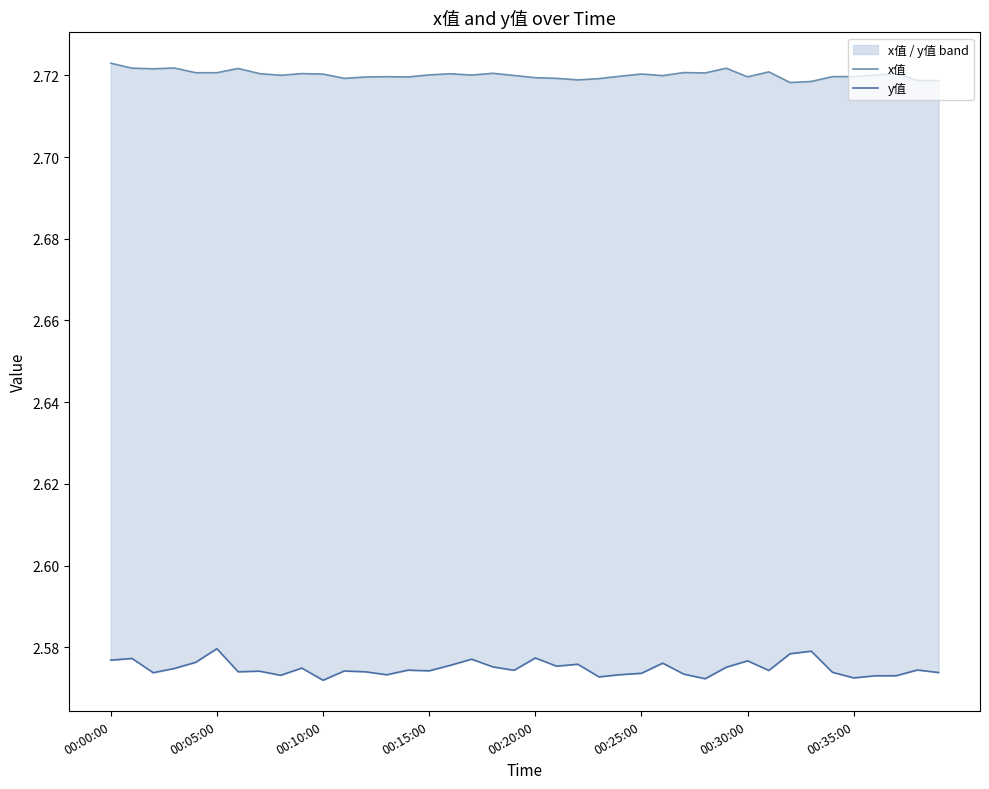

Does the chart display data point markers on the line(s)?

No